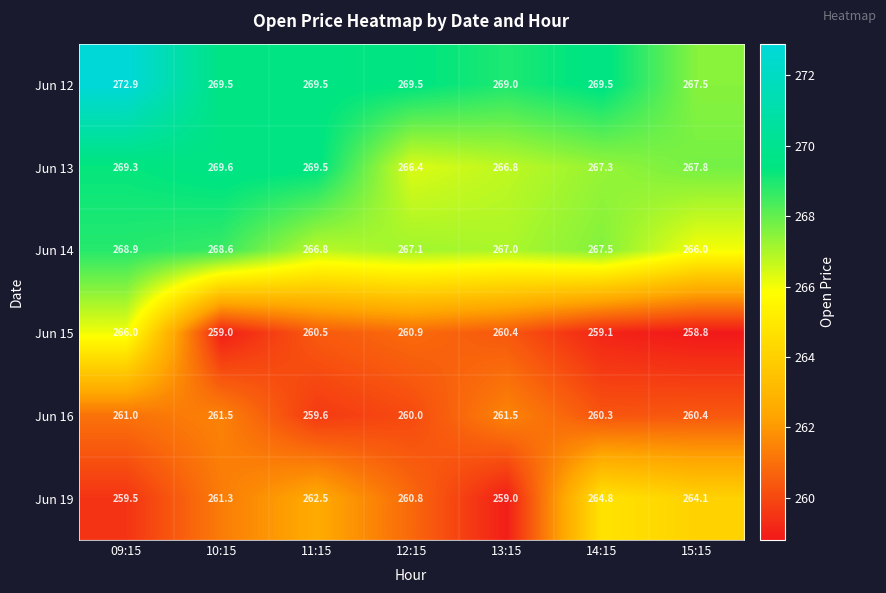

Where does the Jun 16 series first go above 260?

09:15